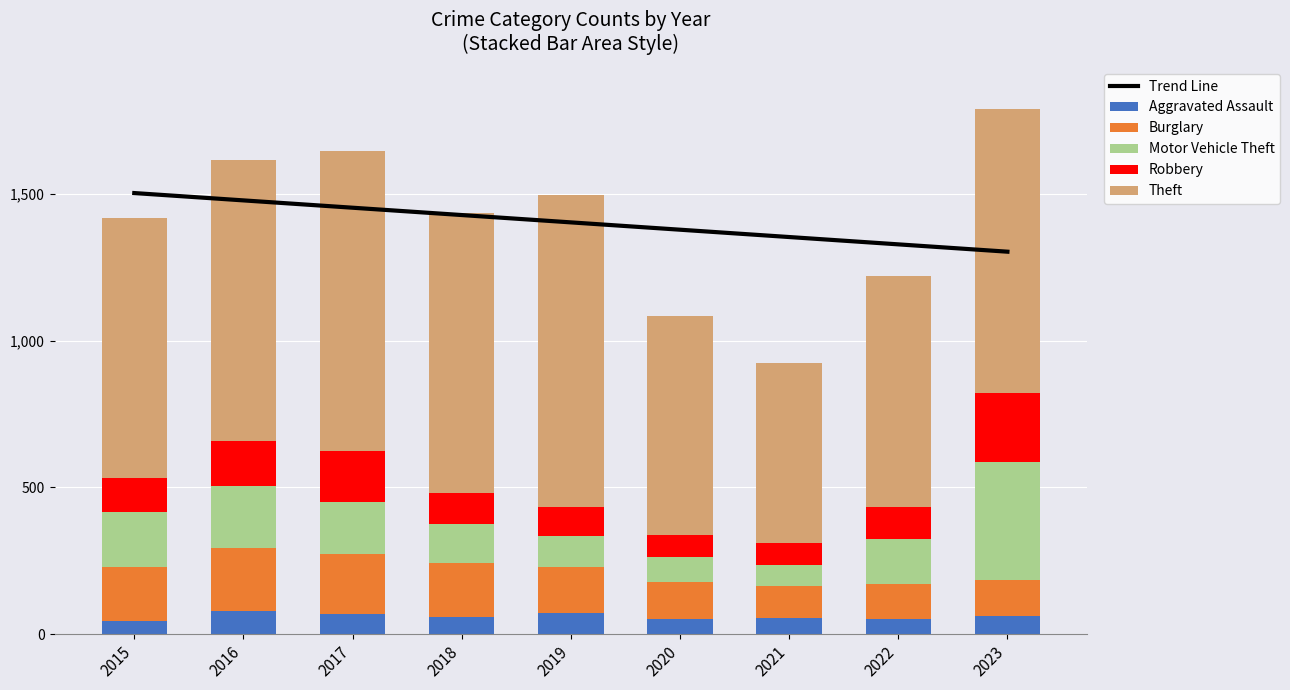

List the series in order of their peak value, highest first.

Trend Line, Theft, Motor Vehicle Theft, Robbery, Burglary, Aggravated Assault